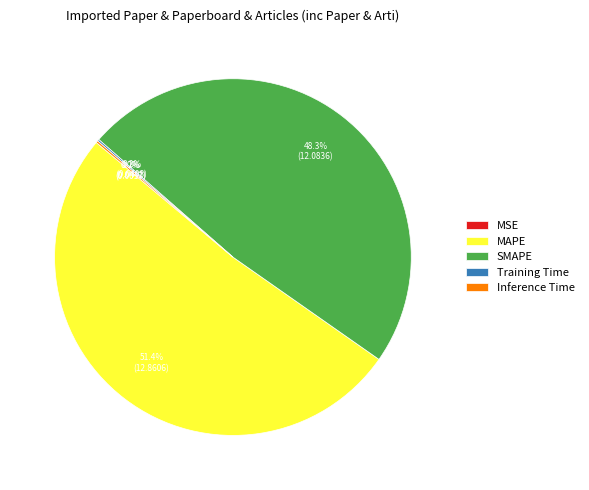

Is there a majority slice in this chart?

Yes